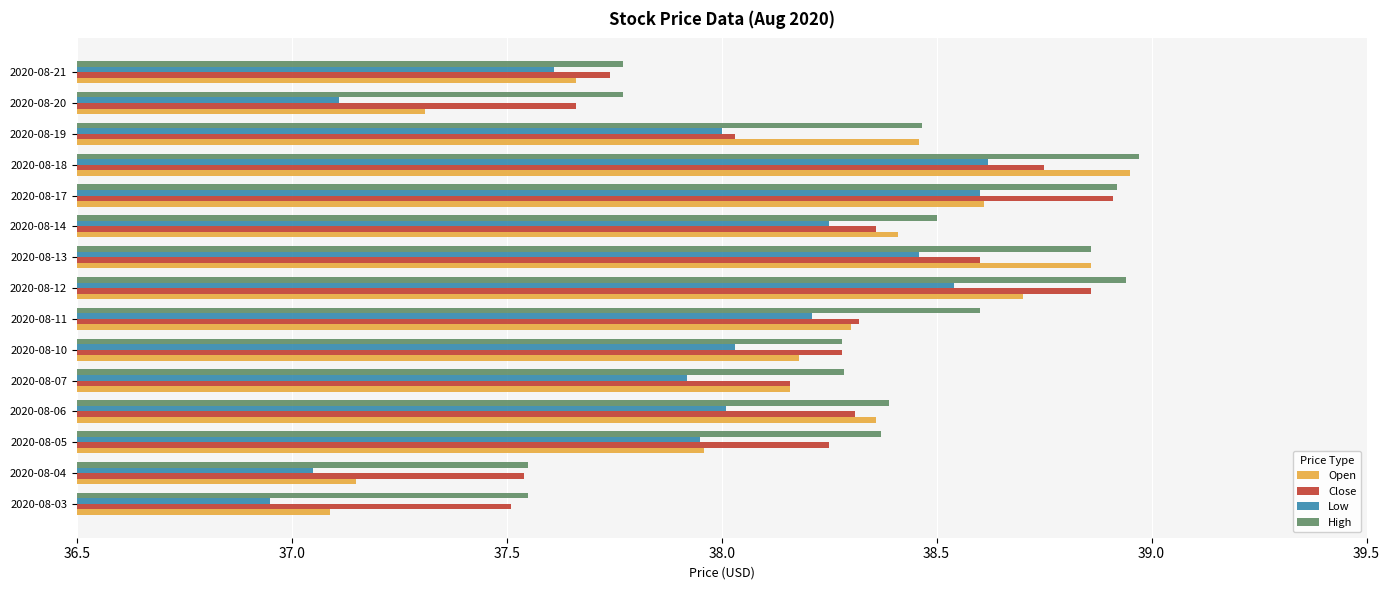

What is the difference between the maximum and minimum values in the Open series?

1.9